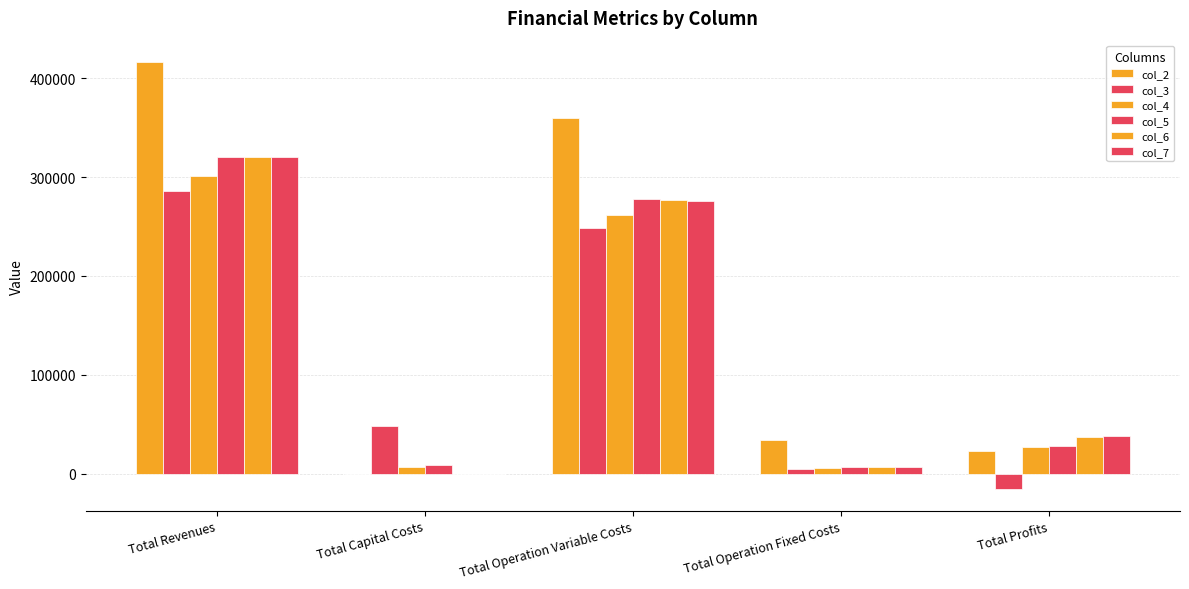

What is the difference between the second highest and minimum values in the col_7 series?

276351.9